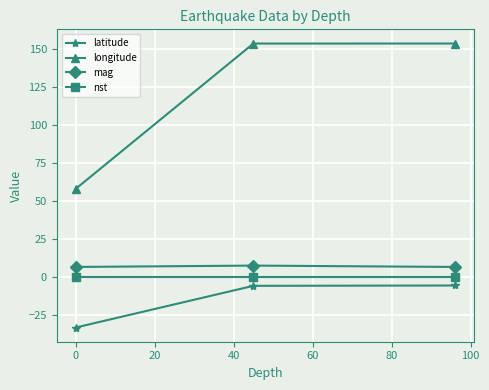

Is this an area chart (filled region under the line)?

No